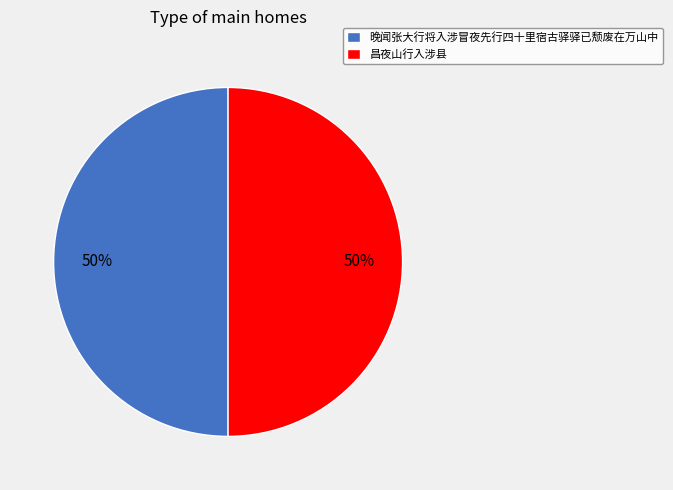

What percentage is the 晚闻张大行将入涉冒夜先行四十里宿古驿驿已颓废在万山中 slice, to the nearest percent?

50%